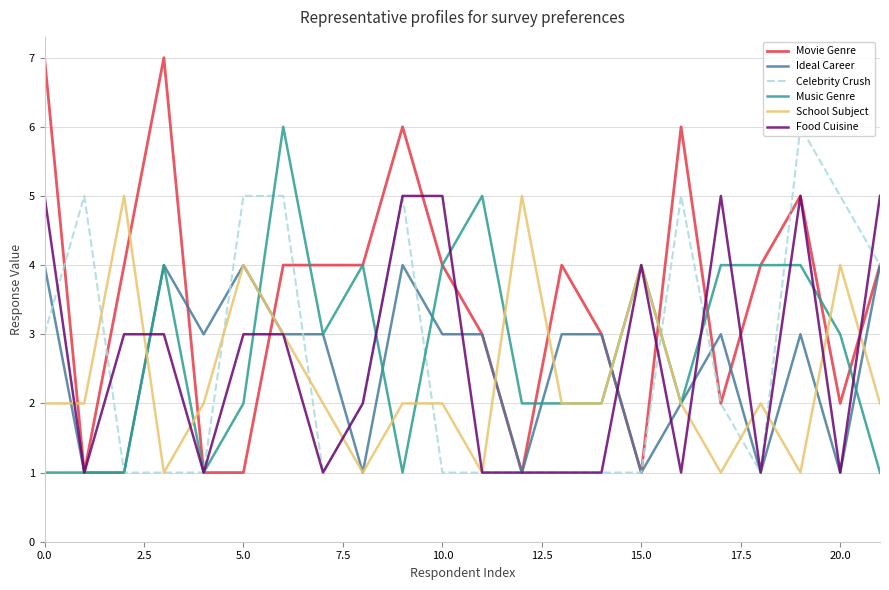

What is the greatest value displayed?

7